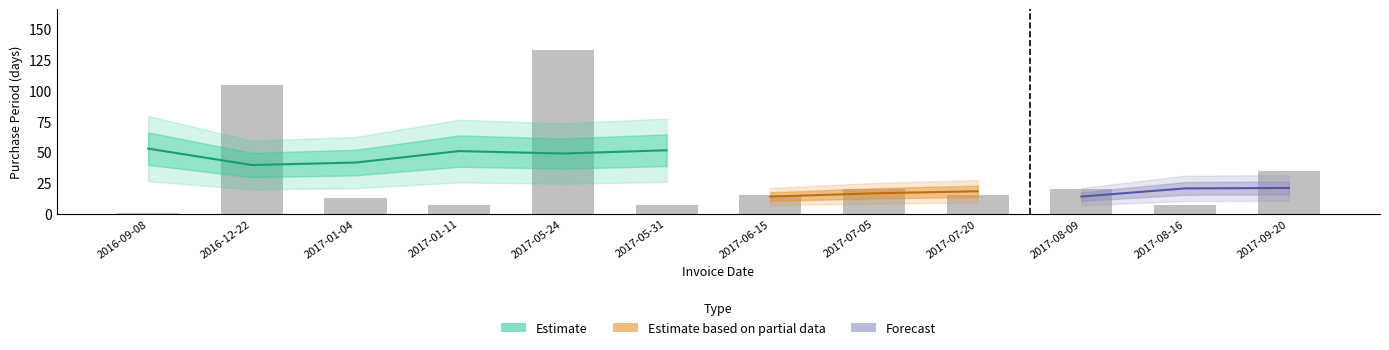

How many values exceed 15?

5